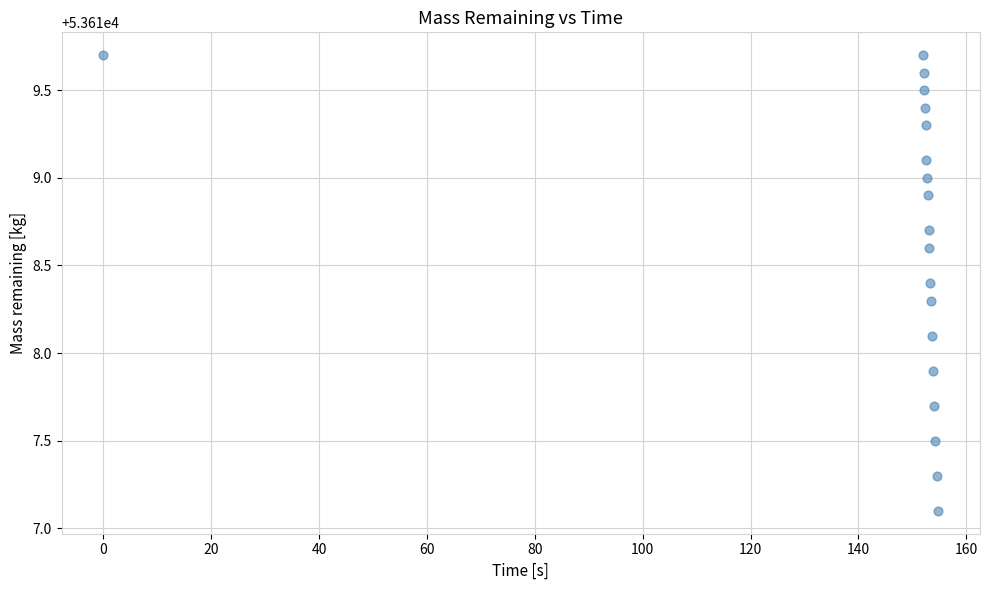

What is the range of Y values (max minus min)?

2.6